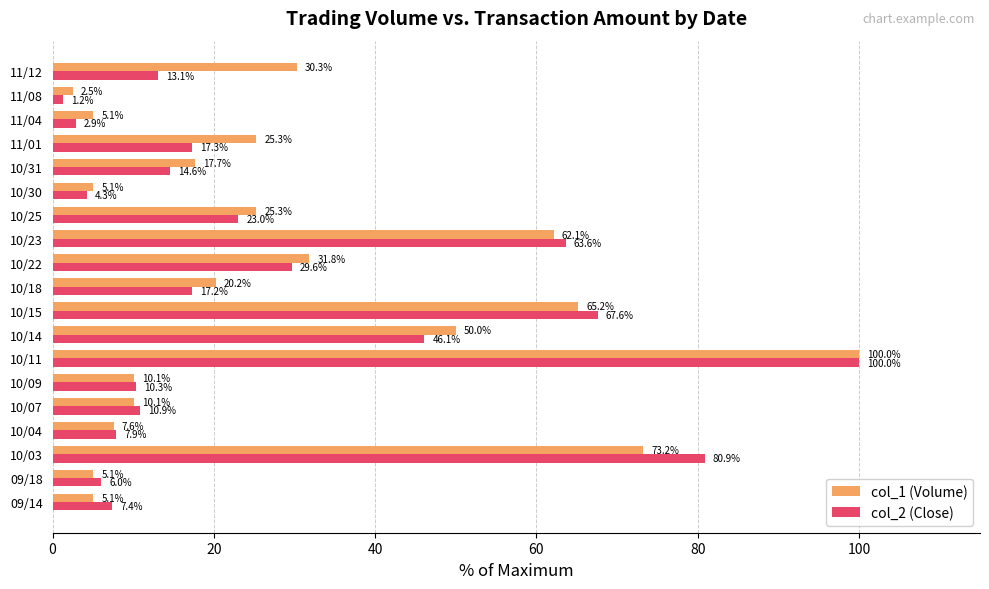

Read the col_2 (Close) value at 09/14.

7.4